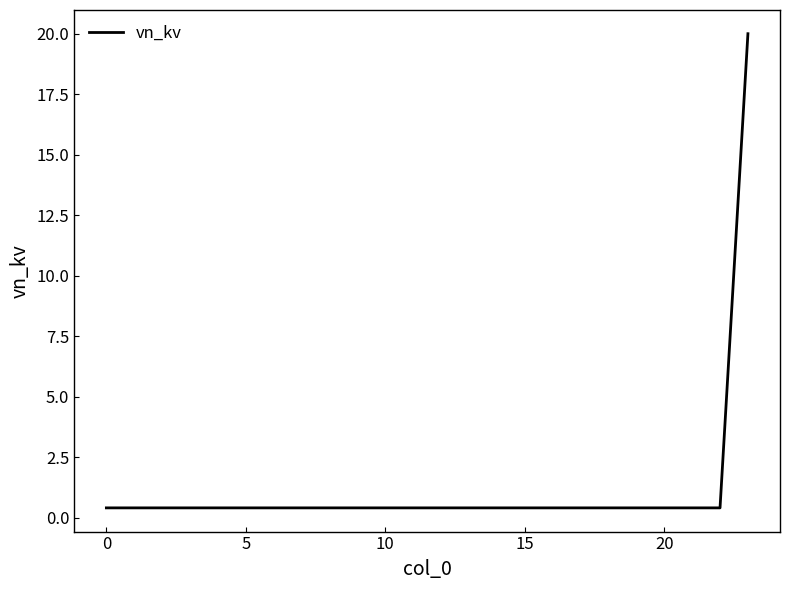

What is the greatest value displayed?

20.0